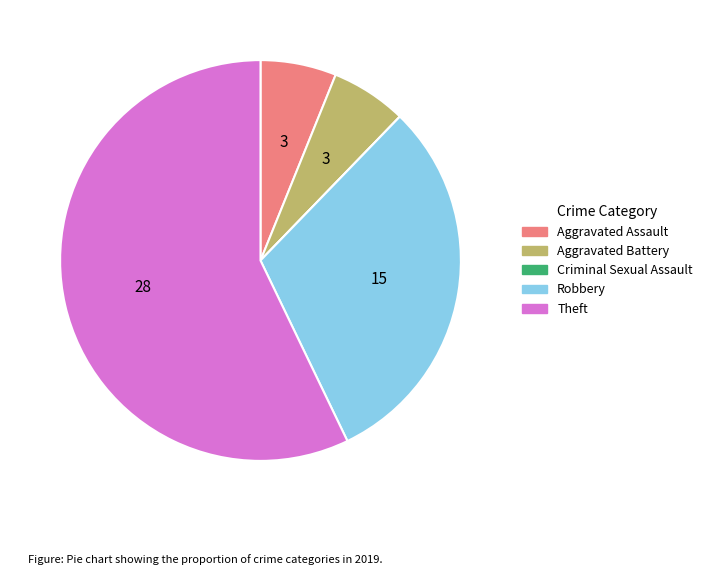

Between Aggravated Assault and Theft, which is larger?

Theft